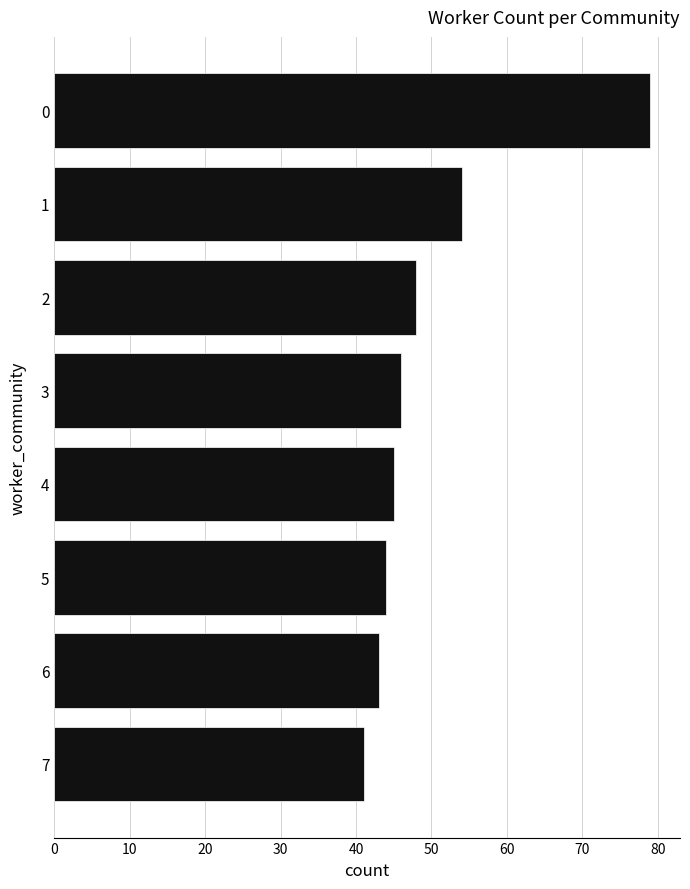

Reading top to bottom, list all the values displayed in this chart.

0=79	1=54	2=48	3=46	4=45	5=44	6=43	7=41